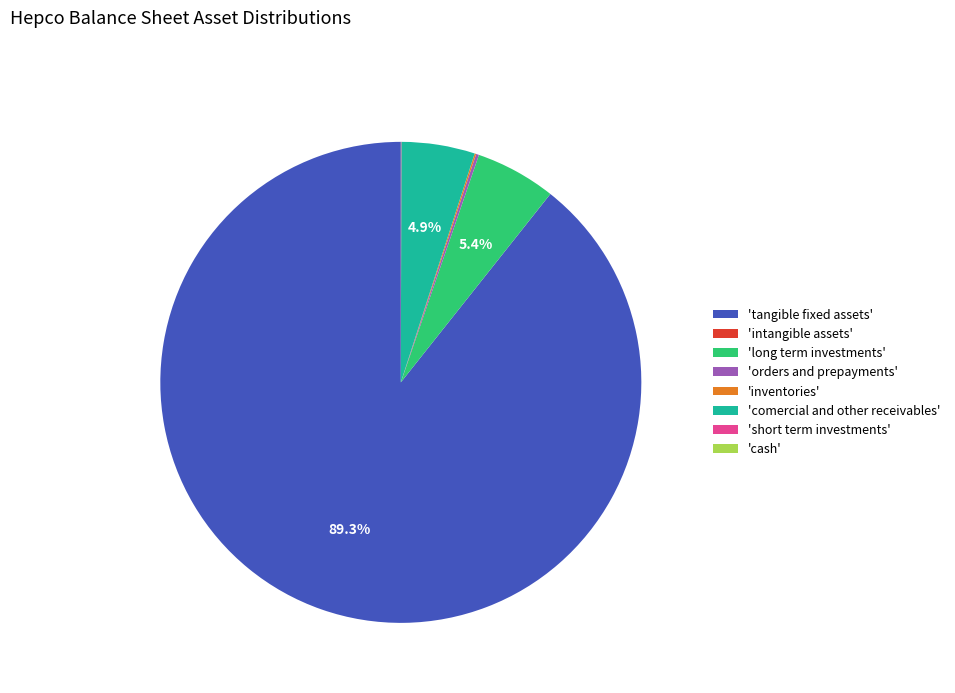

Is there a majority slice in this chart?

Yes